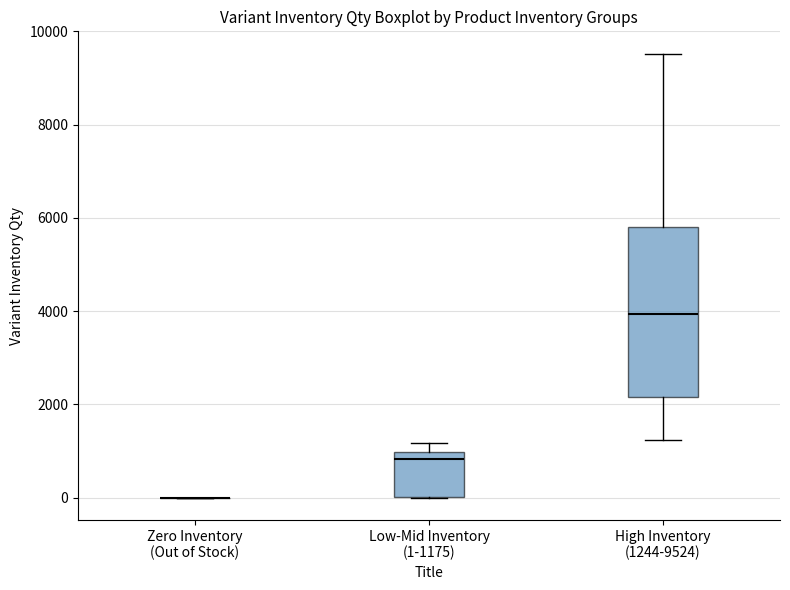

Where does the median line of the box for High Inventory (1244-9524) sit on the y-axis? The values are not printed on the chart, so give them approximately, as read against the axis.

4000